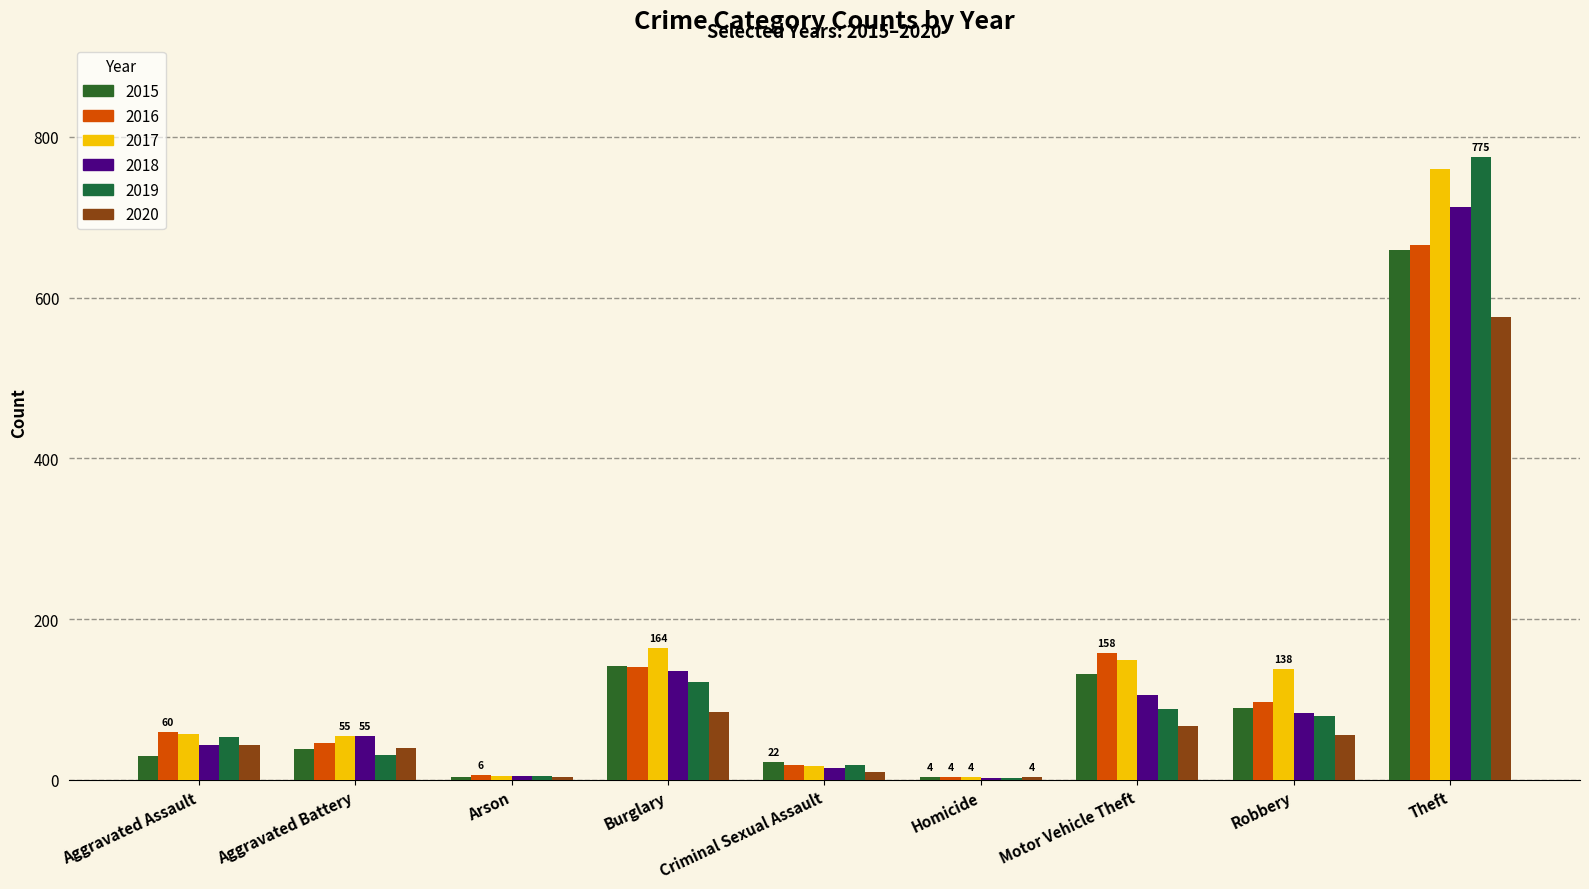

The 2018 series shows 75 at Aggravated Assault. True or false?

False